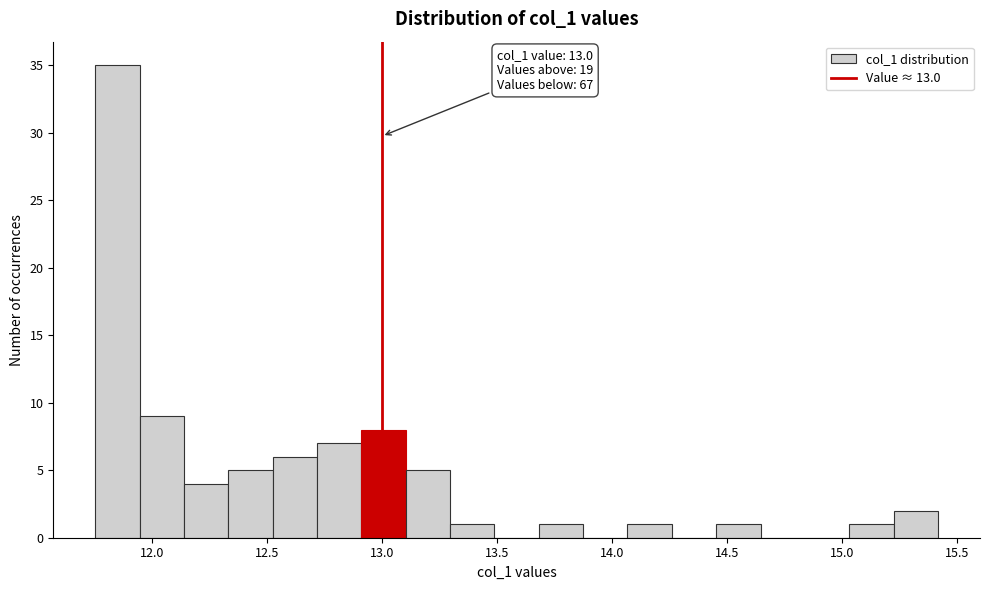

Read against the x-axis, roughly where is the centre of the tallest bar?

11.85